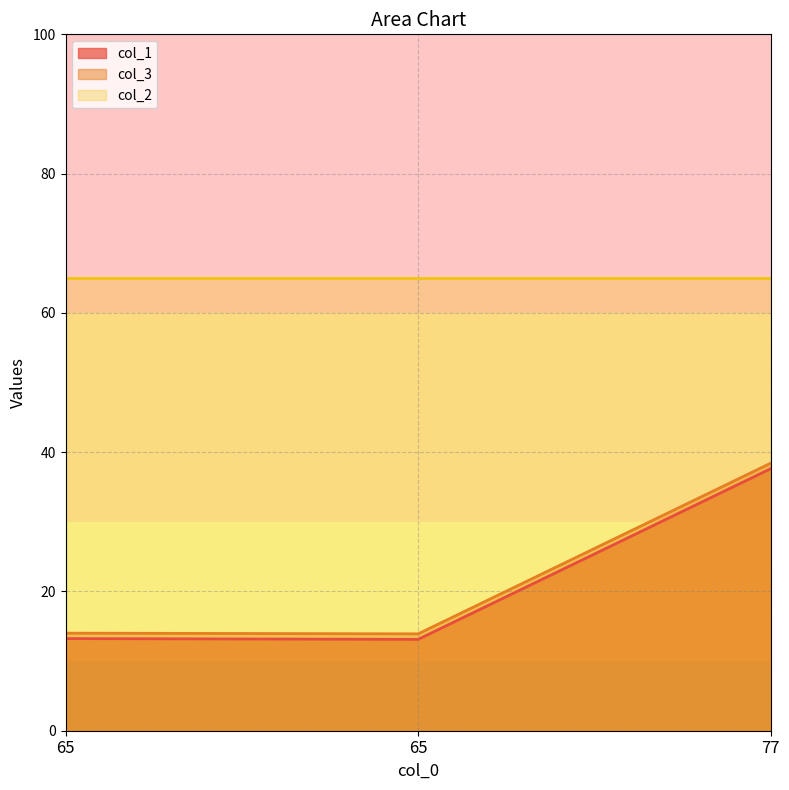

What is the total value across all series at 65?

27.2